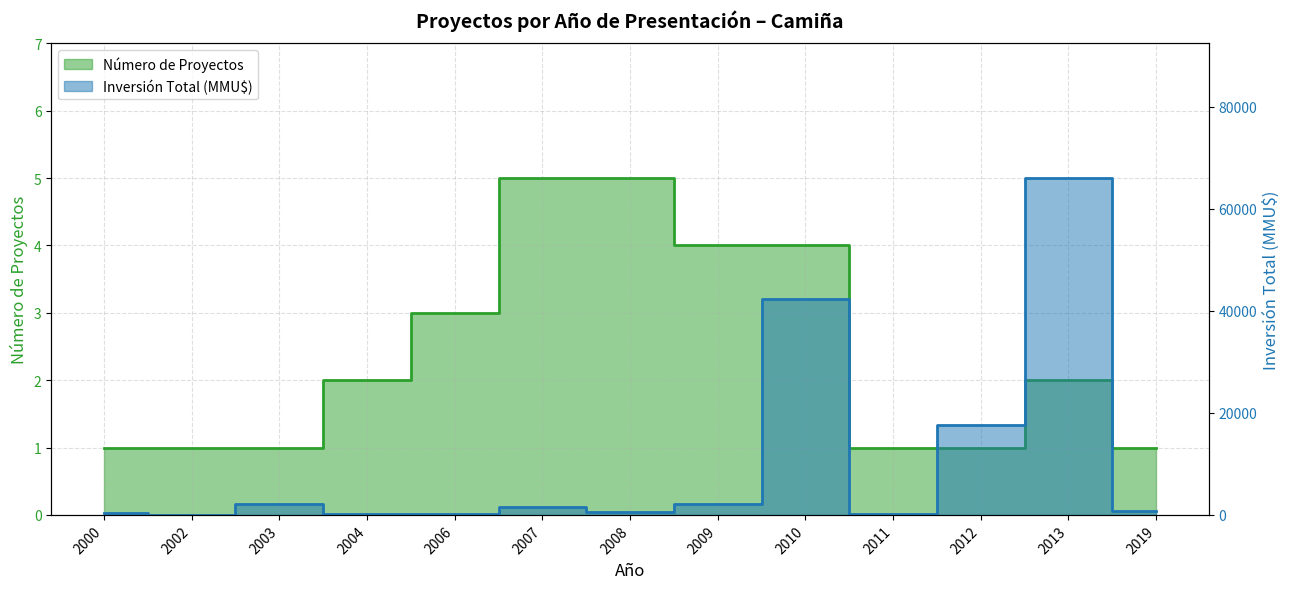

What is the value of the Inversión(MMU$) point at the 8th from the left?

2100